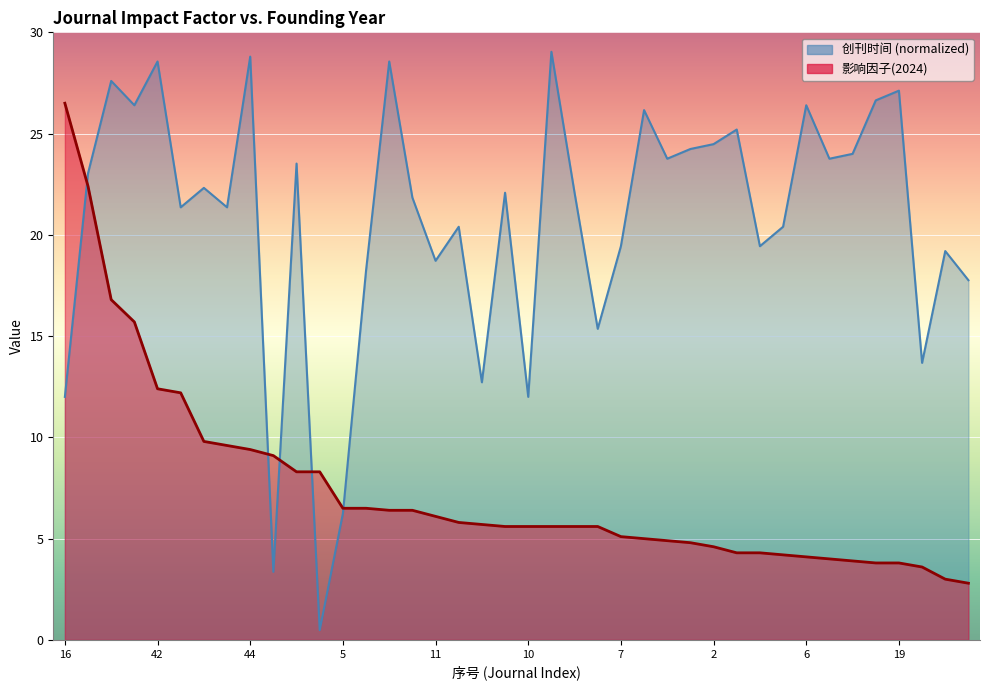

What is the difference between the maximum and second lowest values in the 创刊时间 series?

25.7